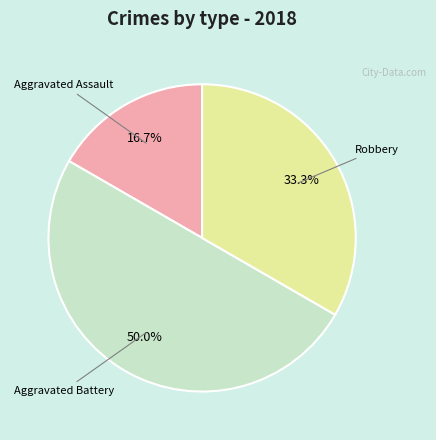

Between Aggravated Battery and Robbery, which is larger?

Aggravated Battery